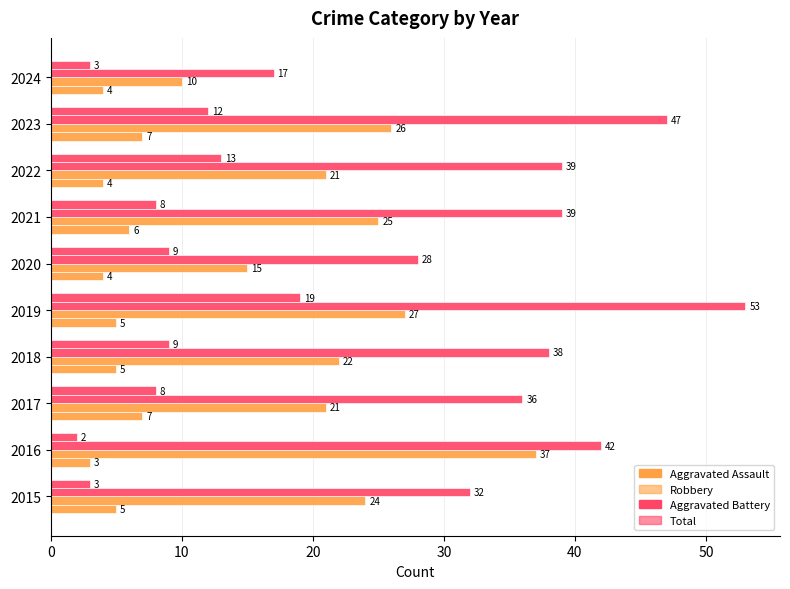

Reading right to left, what are all the values shown in this chart?

Aggravated Assault: 4	7	4	6	4	5	5	7	3	5
Robbery: 10	26	21	25	15	27	22	21	37	24
Total: 17	47	39	39	28	53	38	36	42	32
Aggravated Battery: 3	12	13	8	9	19	9	8	2	3